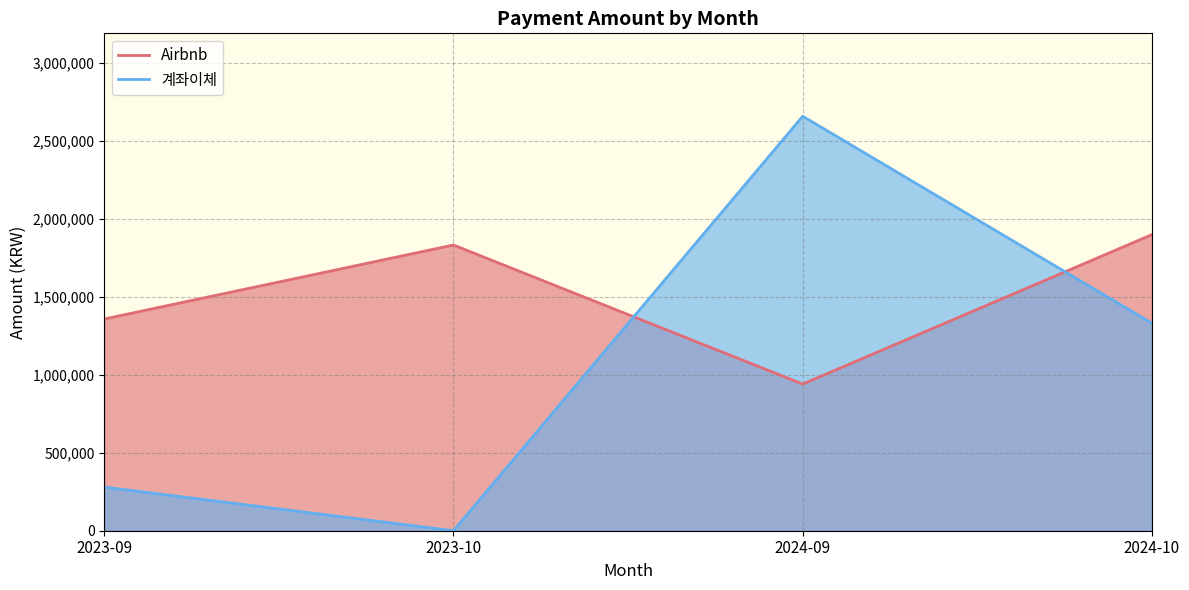

What is the difference between the Airbnb values at 2023-09 and 2024-09?

417793